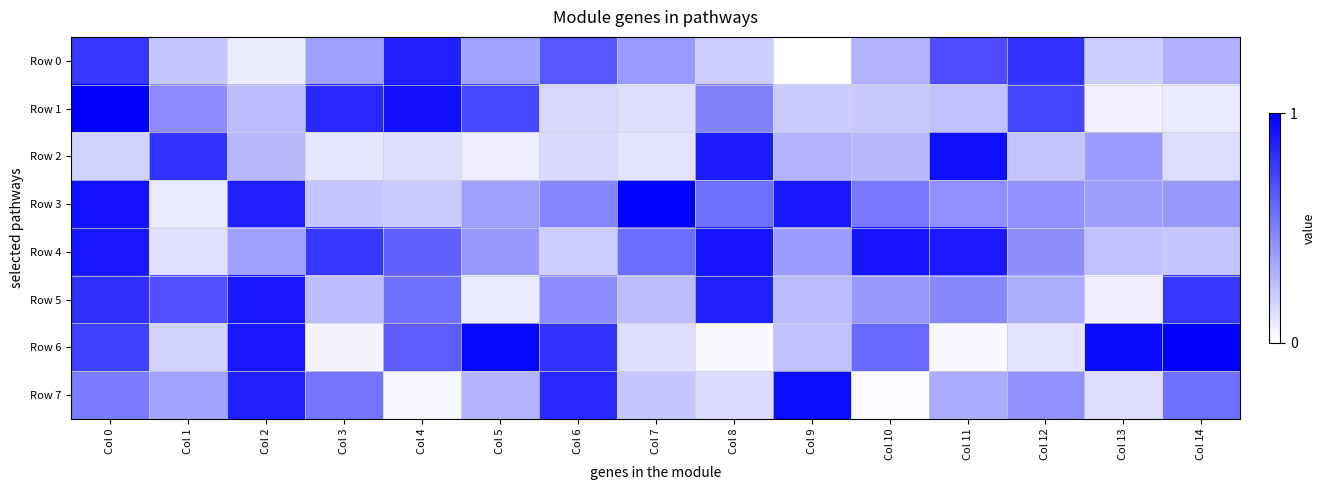

Which series has the widest spread of values?

Row 6